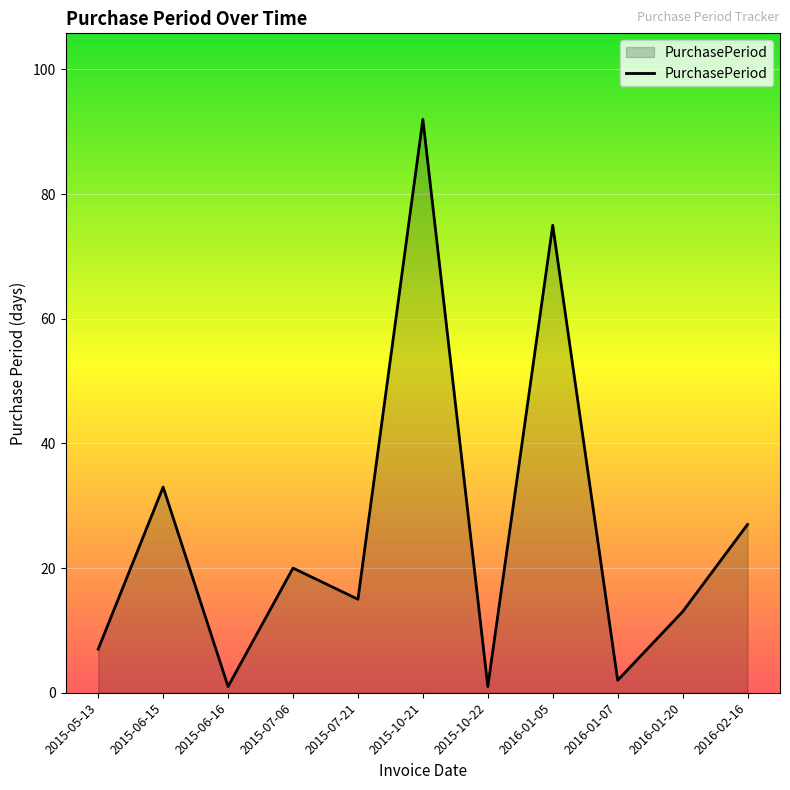

Is it true that the value at 2015-06-15 is 45?

False